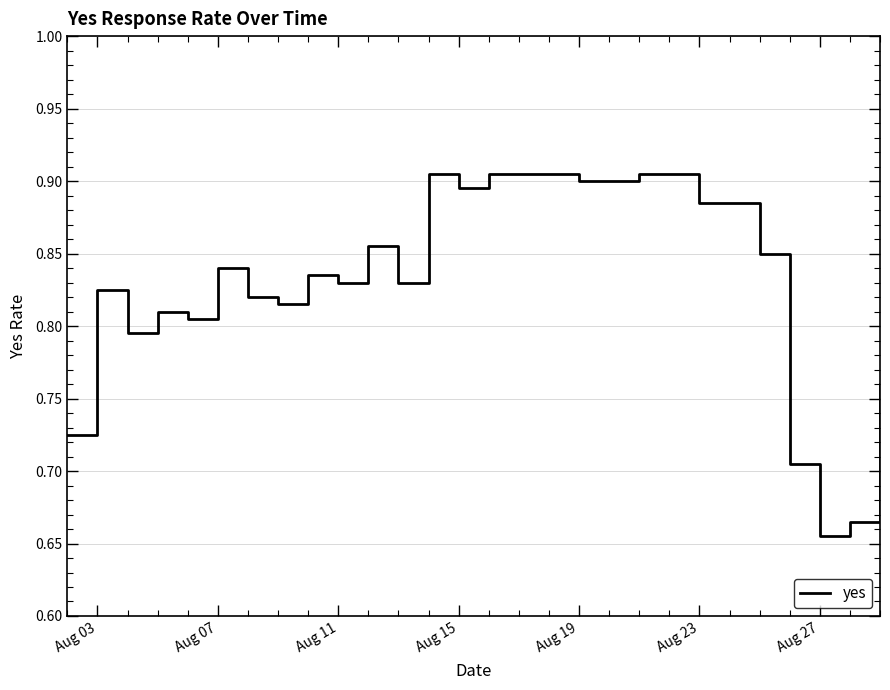

How many lines are shown in the chart?

1